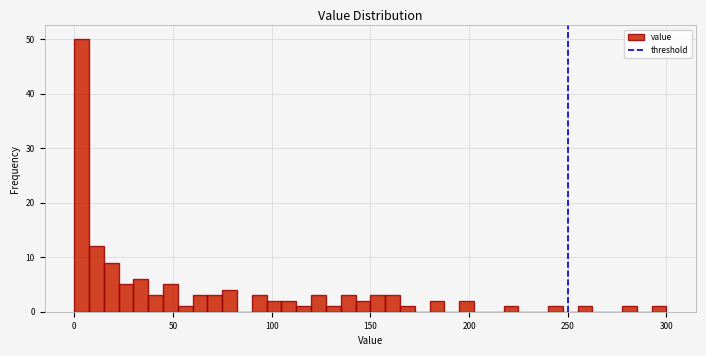

Read against the x-axis, roughly where is the centre of the tallest bar?

5